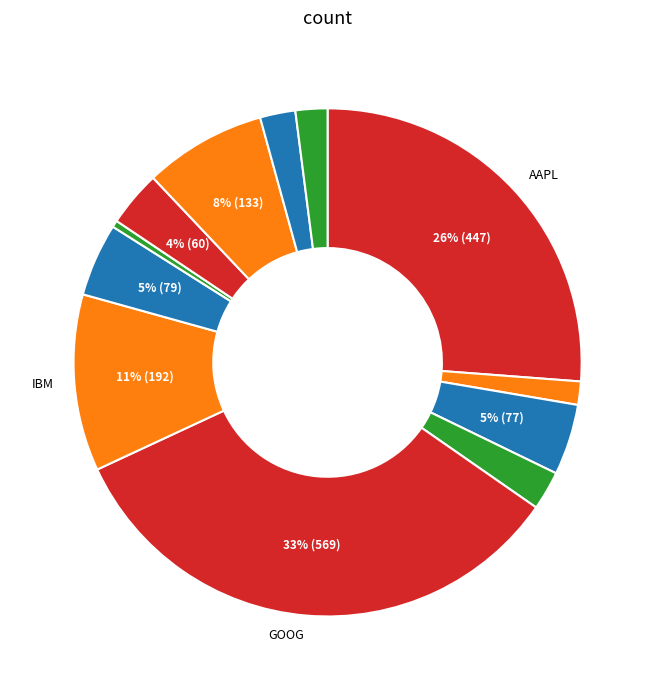

Count the number of slices in the pie.

12